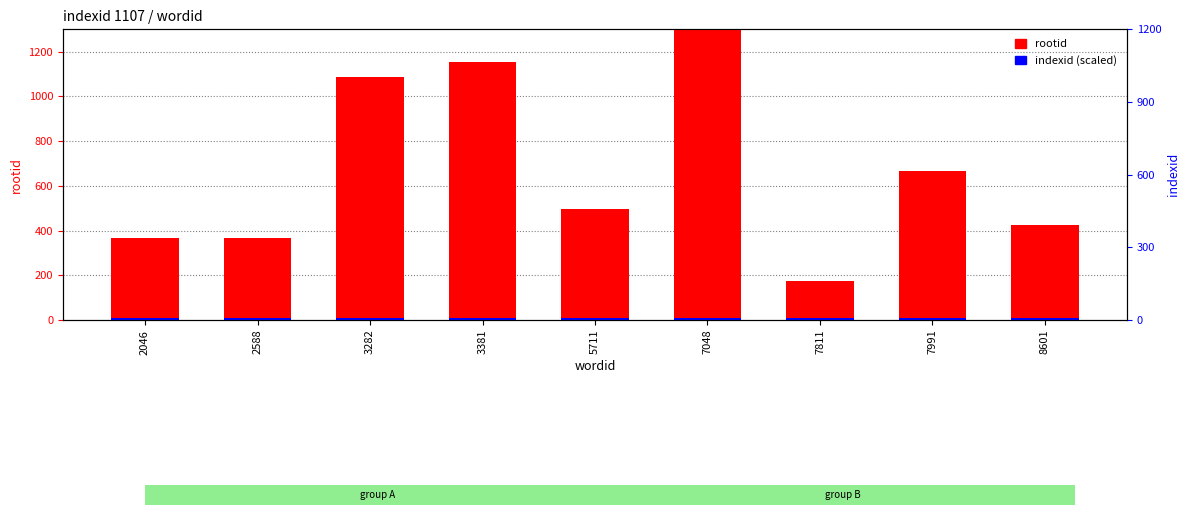

What is the sum of the indexid (scaled) values at 5711 and 7048?

22.1